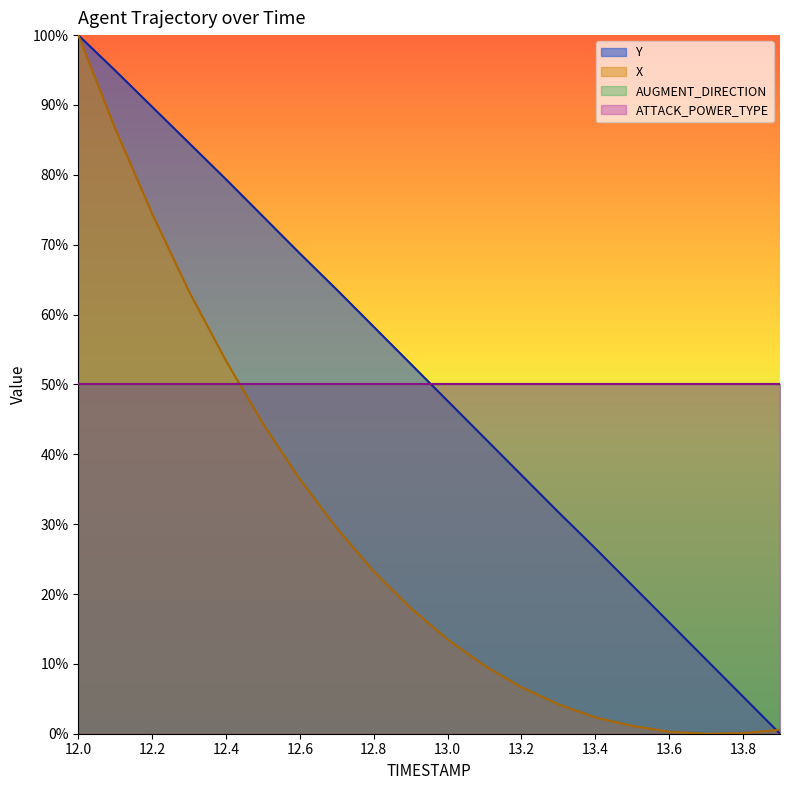

Is the value of Y at 13.0 greater than the value of X at 13.4?

Yes